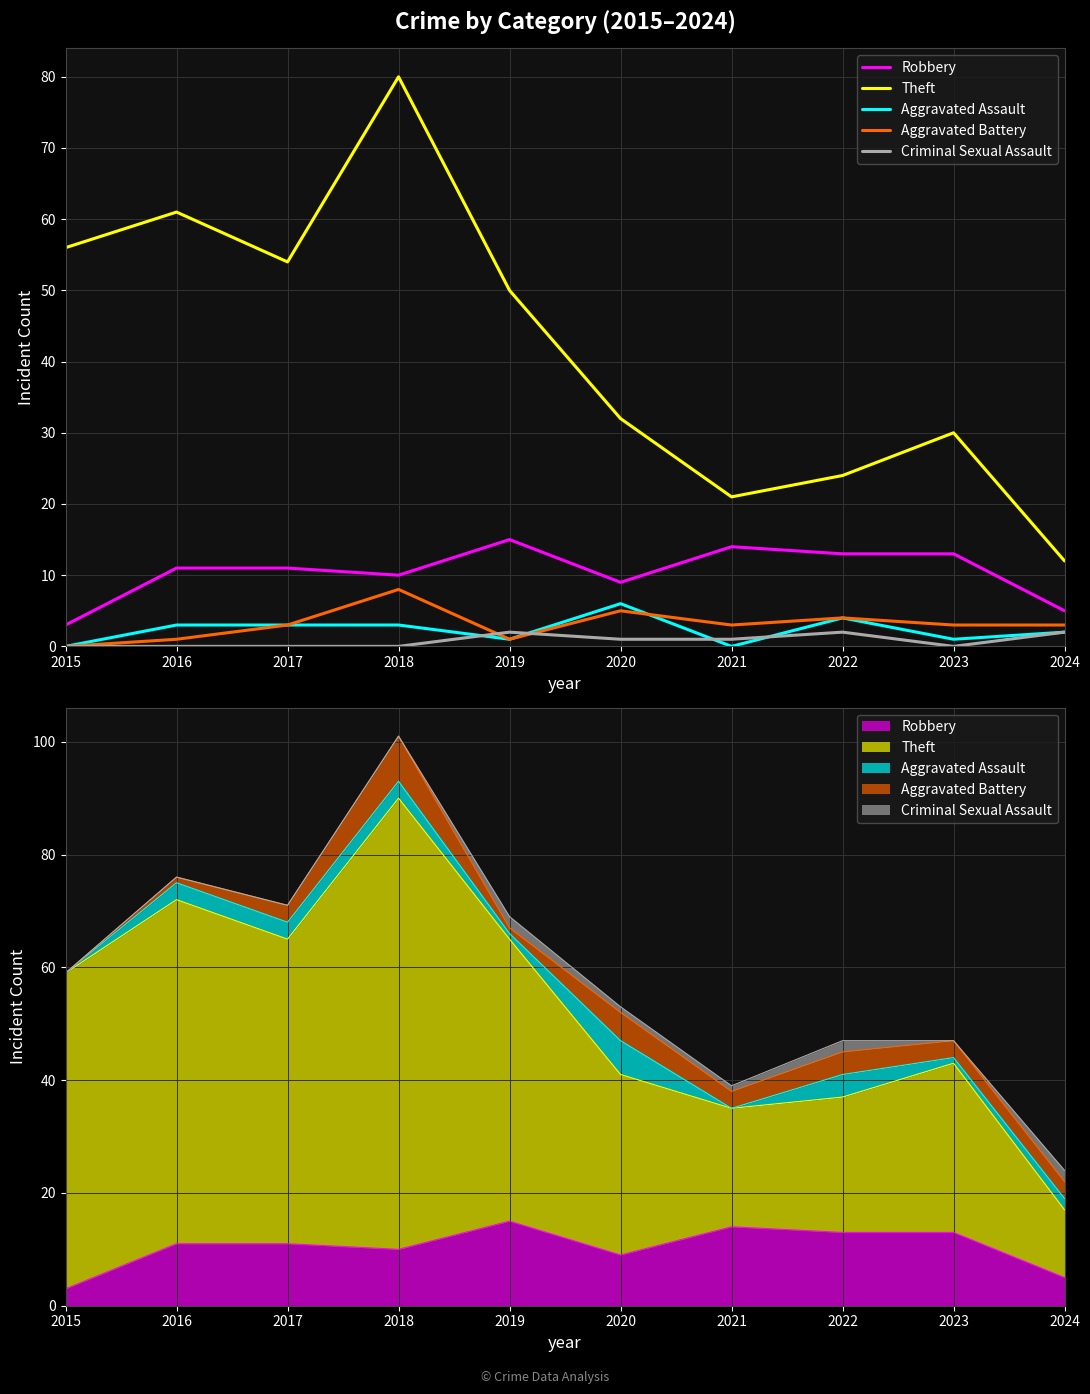

True or false: Theft and Aggravated Assault cross at least once.

False